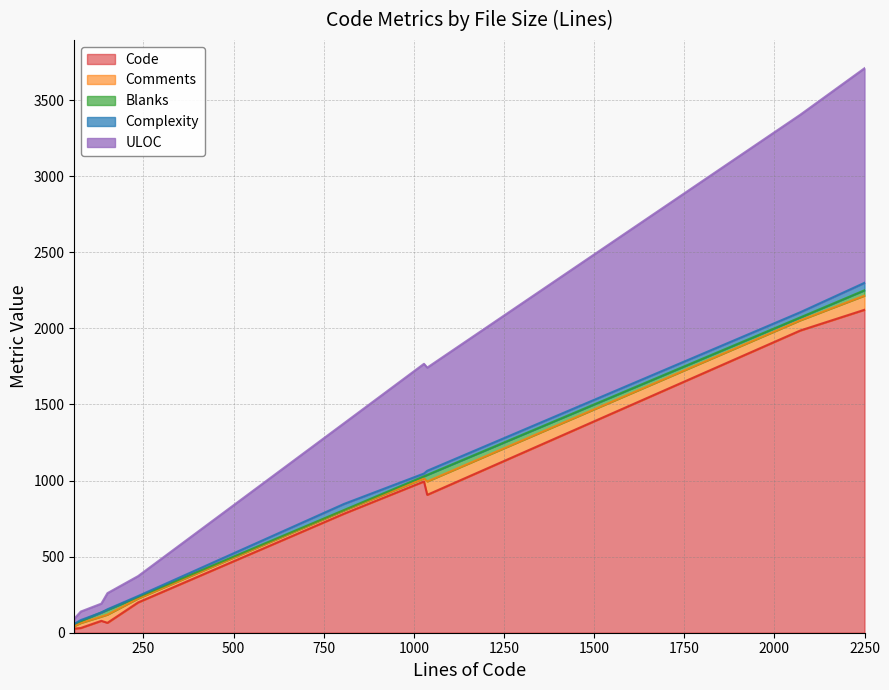

What is the maximum value shown in the chart?

2122